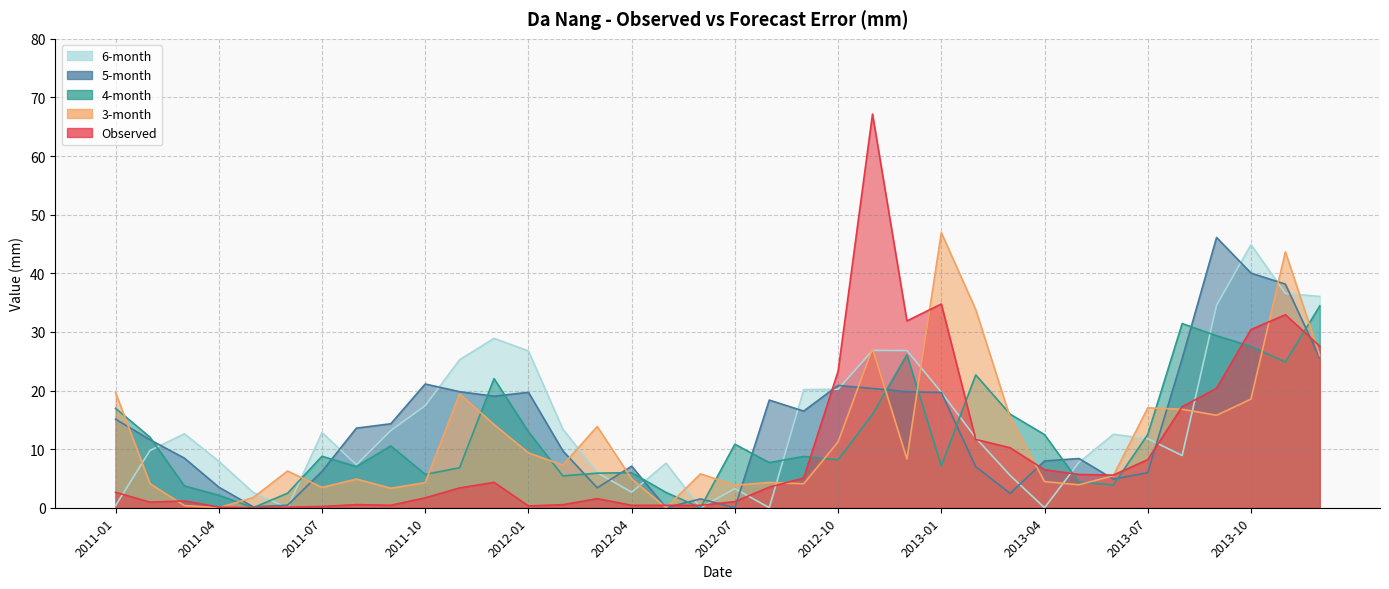

At 2013-01, list the series in order from smallest to largest.

4-month, 5-month, 6-month, Observed, 3-month